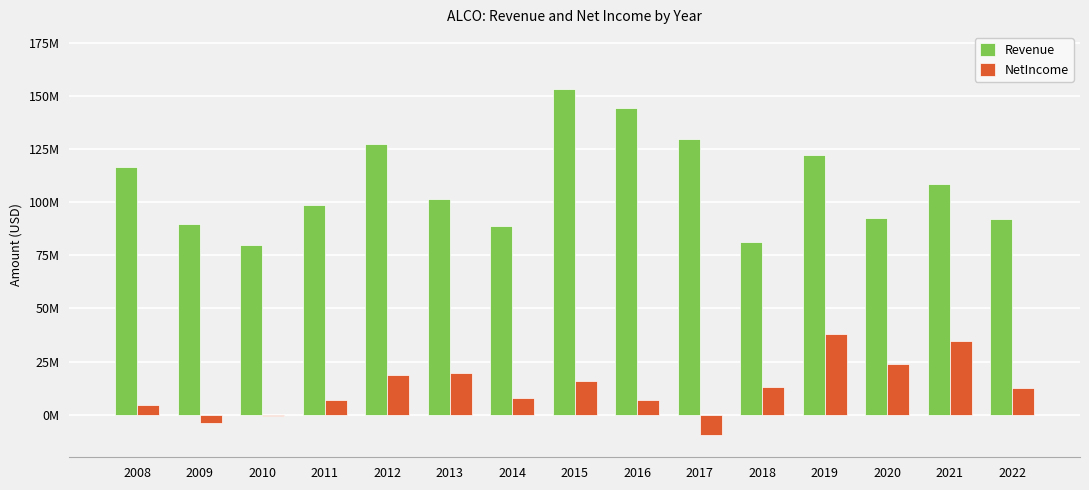

Reading left to right, what are all the values shown in this chart?

Revenue: 2008=116382000	2009=89528000	2010=79792000	2011=98592000	2012=127187000	2013=101661000	2014=88680000	2015=153119000	2016=144196000	2017=129829000	2018=81281000	2019=122251000	2020=92507000	2021=108564000	2022=91947000
NetIncome: 2008=4713000	2009=-3649000	2010=-623000	2011=7097000	2012=18489000	2013=19646000	2014=8050000	2015=15764000	2016=6993000	2017=-9496000	2018=13050000	2019=37833000	2020=23662000	2021=34859000	2022=12459000